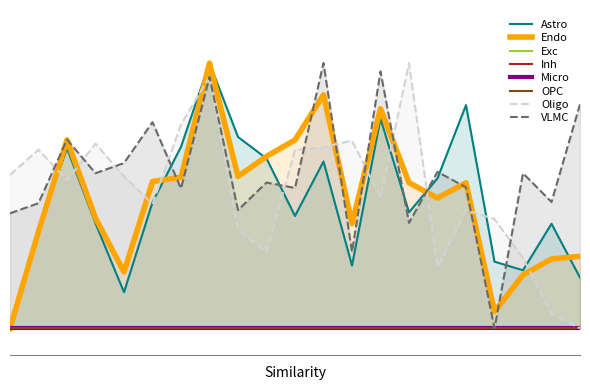

In FA763063005.Q, how many points are lower than both neighbors (excluding endpoints)?

5